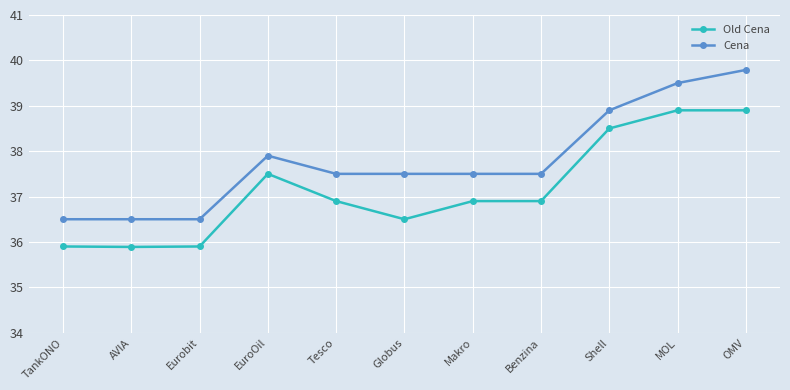

What is the value of the Old Cena point at the 6th from the left?

36.5